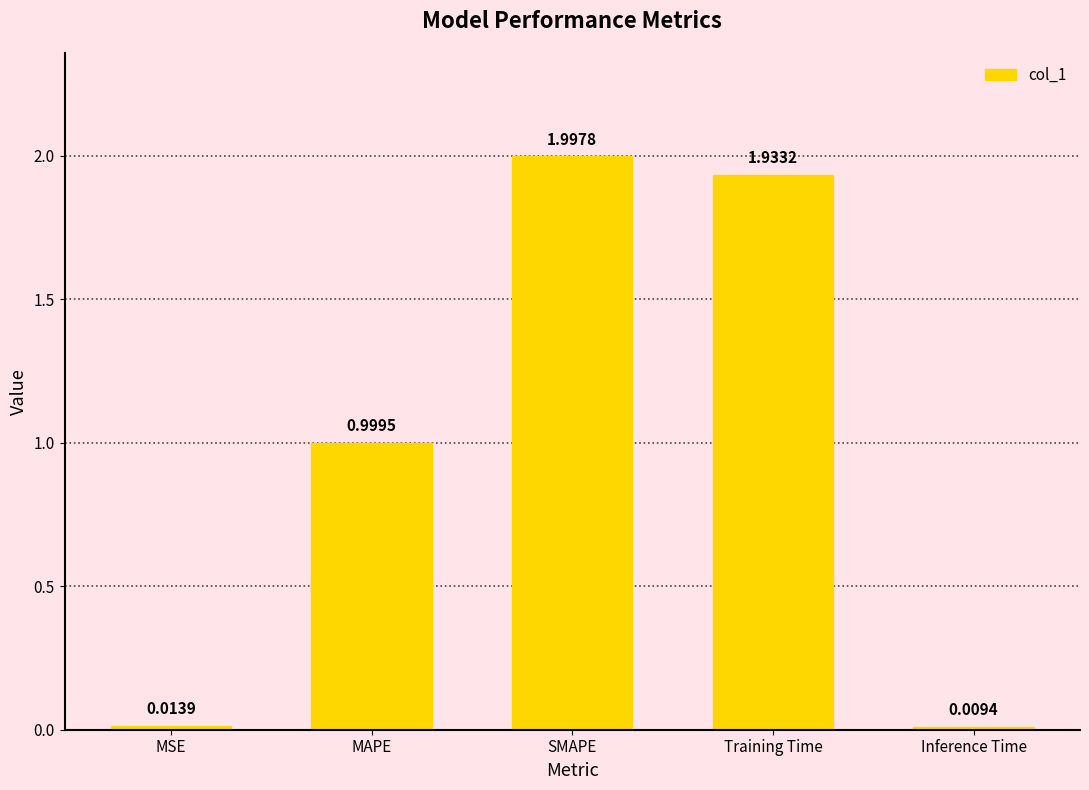

What is the sum of the values at SMAPE and Training Time?

3.9